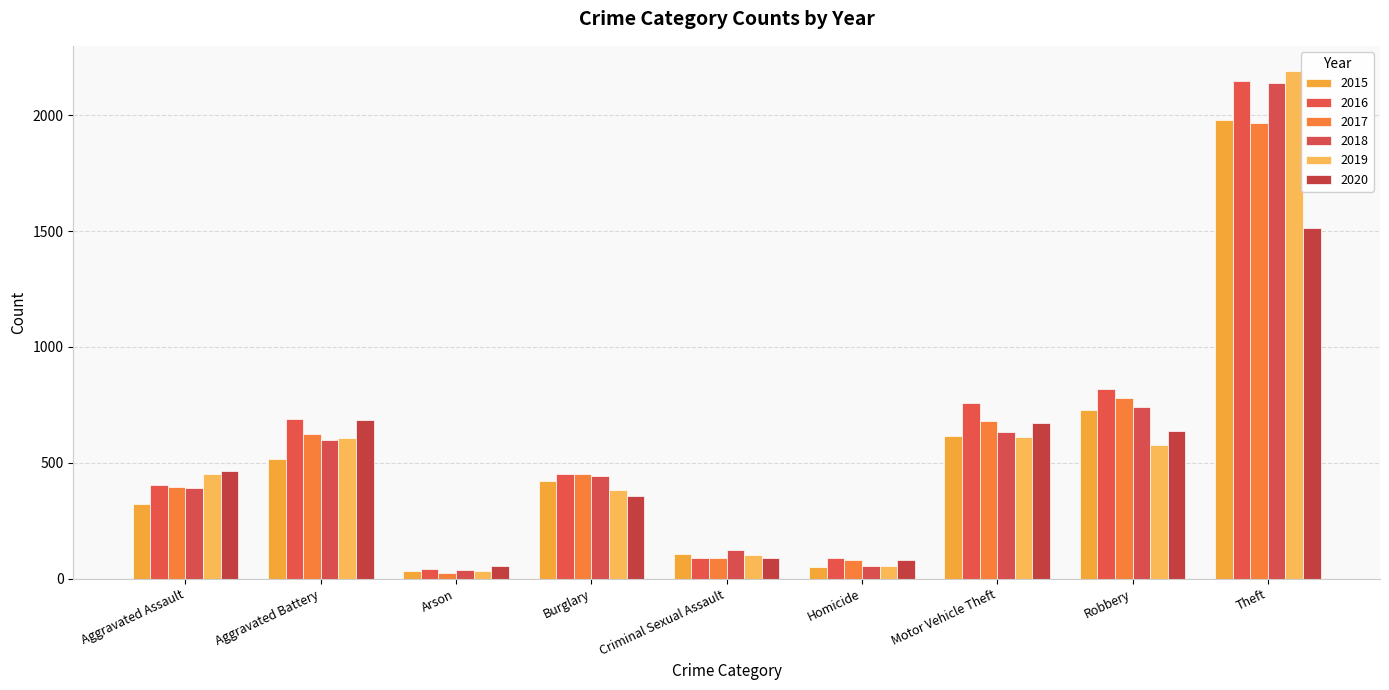

What is the sum of all 2019 values?

5008